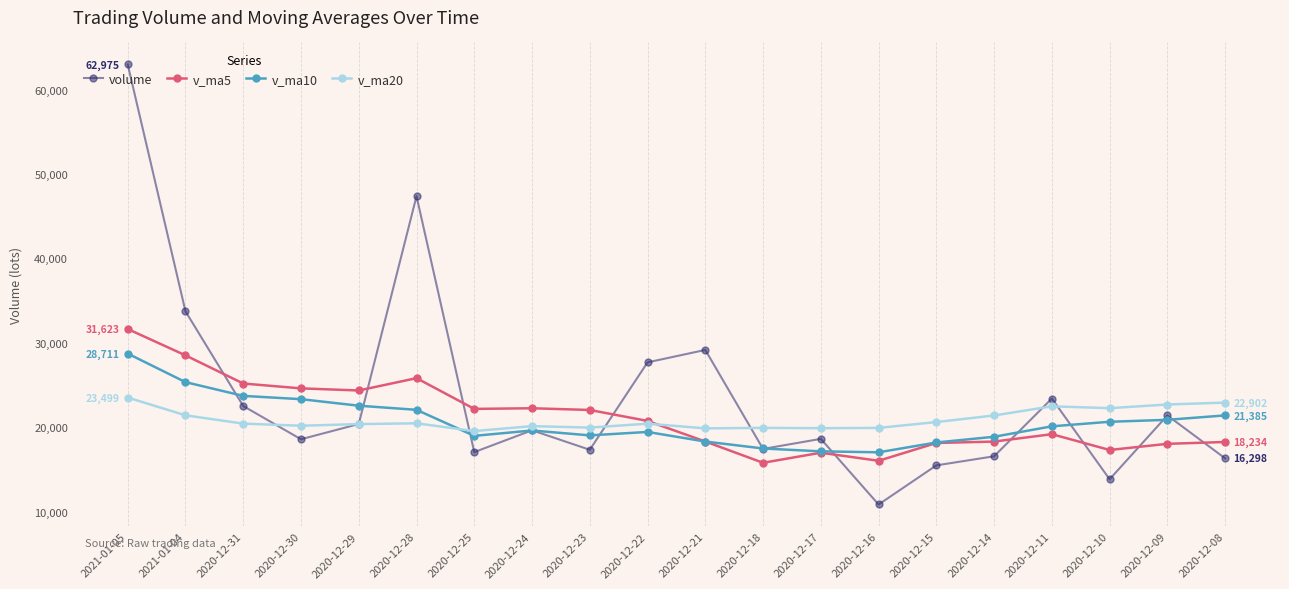

True or false: v_ma10 has a value of 35491.3 at 2020-12-29.

False